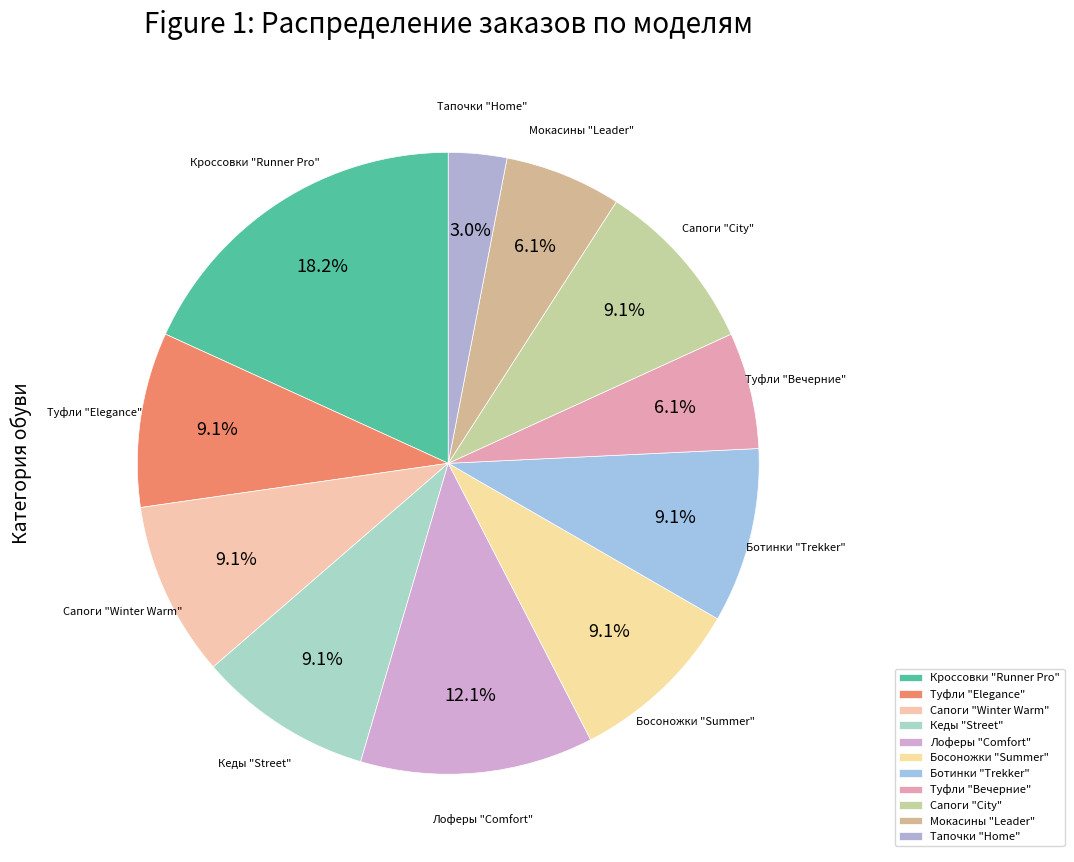

To the nearest percent, what percentage of the pie is Босоножки "Summer"?

9%